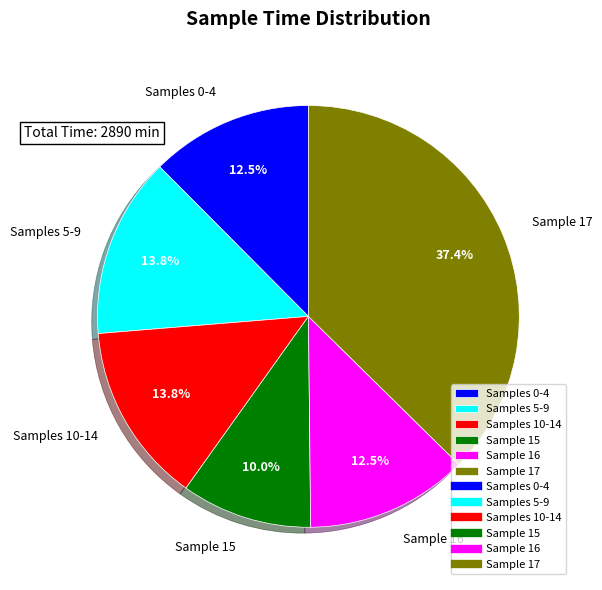

Is Samples 5-9 the majority of the pie?

No